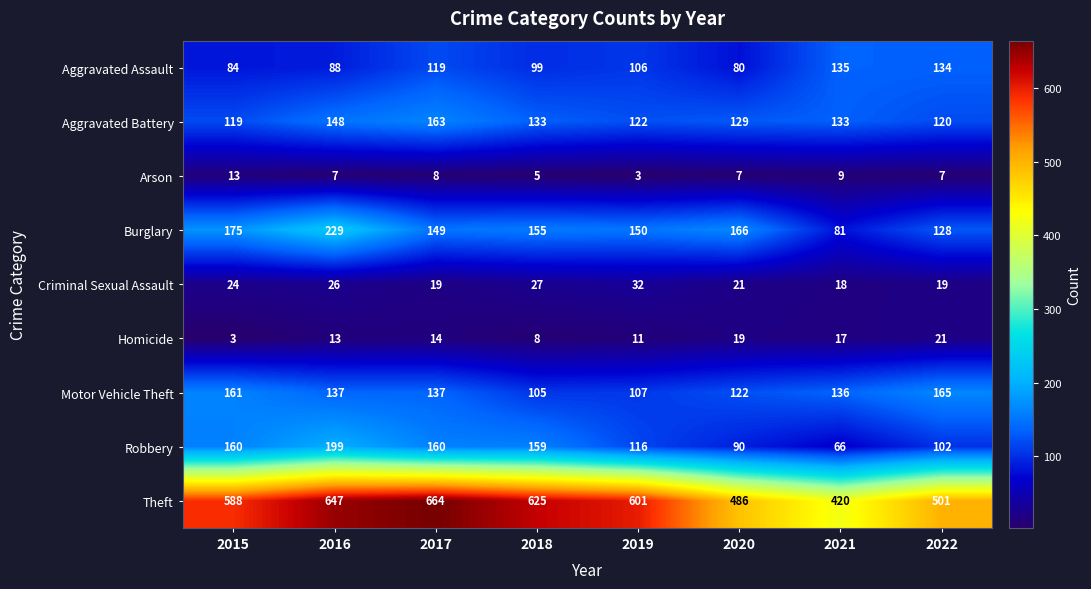

What is the difference between the Homicide values at 2017 and 2020?

5